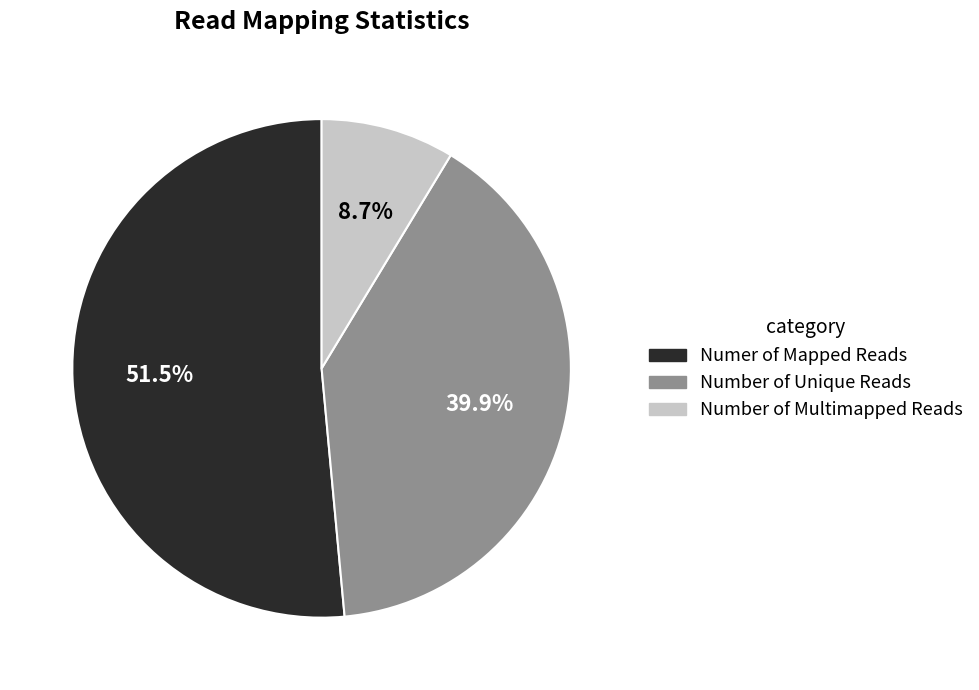

Which category has the smallest portion of the pie?

Number of Multimapped Reads